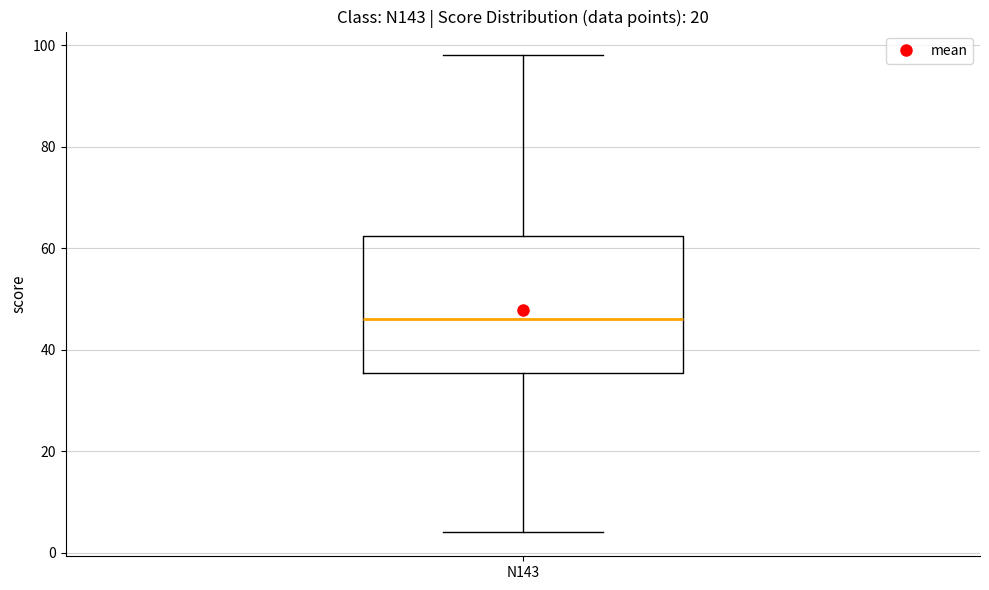

Where is the upper edge of the box for N143 on the y-axis? The values are not printed on the chart, so give them approximately, as read against the axis.

62